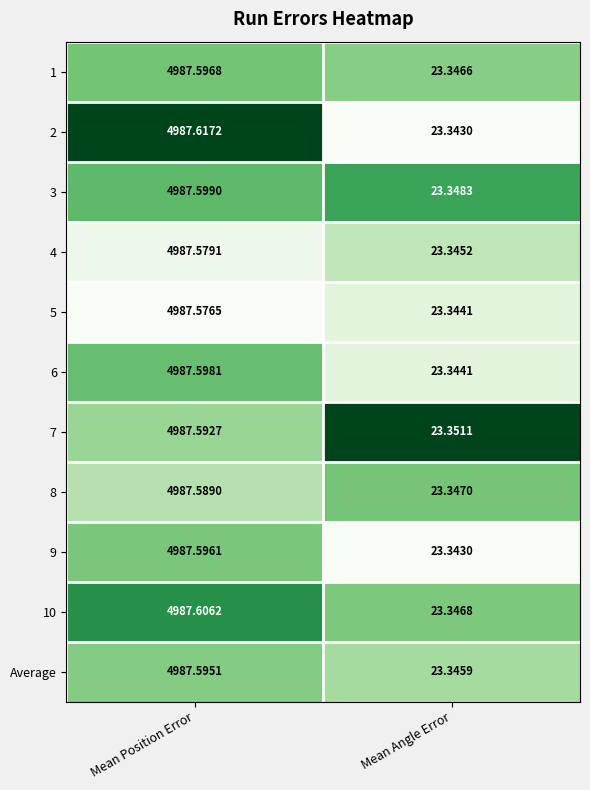

At which label is Average closest to 2505?

Mean Angle Error